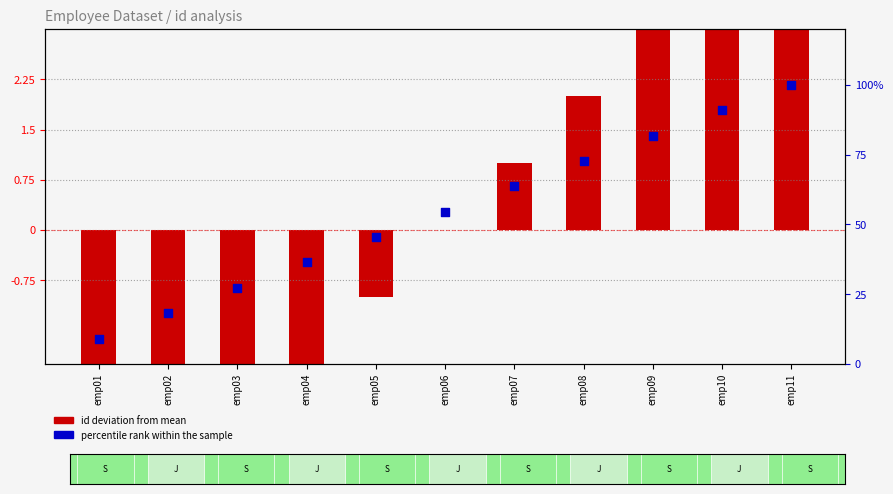

Which series has the widest spread of Y values?

percentile rank within the sample